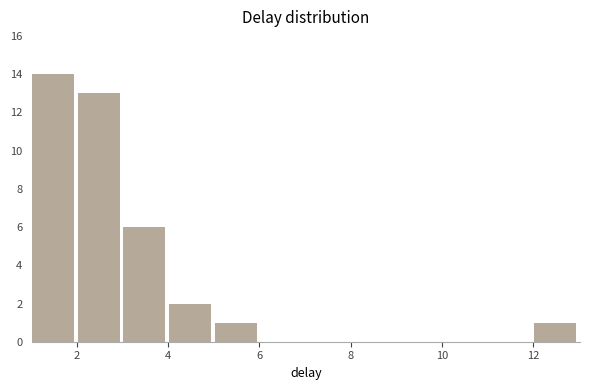

Reading left to right, transcribe this chart: for each bar, give the range it covers on the x-axis and its height. Neither the bar edges nor the heights are printed on the chart, so give them approximately, as read against the axes.

1 to 2: 14
2 to 3: 13
3 to 4: 6
4 to 5: 2
5 to 6: 1
6 to 7: 0
7 to 8: 0
8 to 9: 0
9 to 10: 0
10 to 11: 0
11 to 12: 0
12 to 13: 1